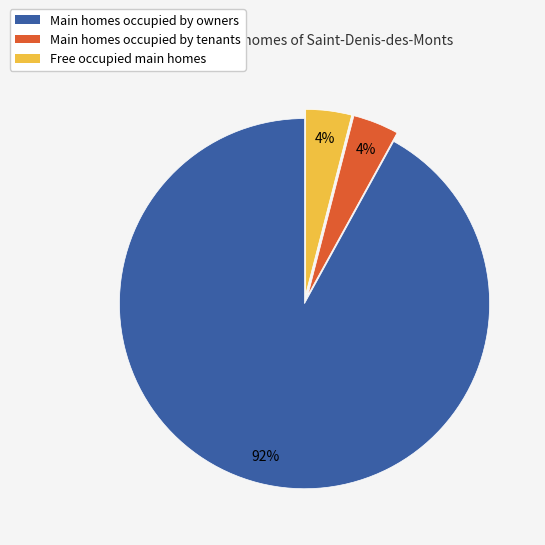

Does any single category account for the majority?

Yes